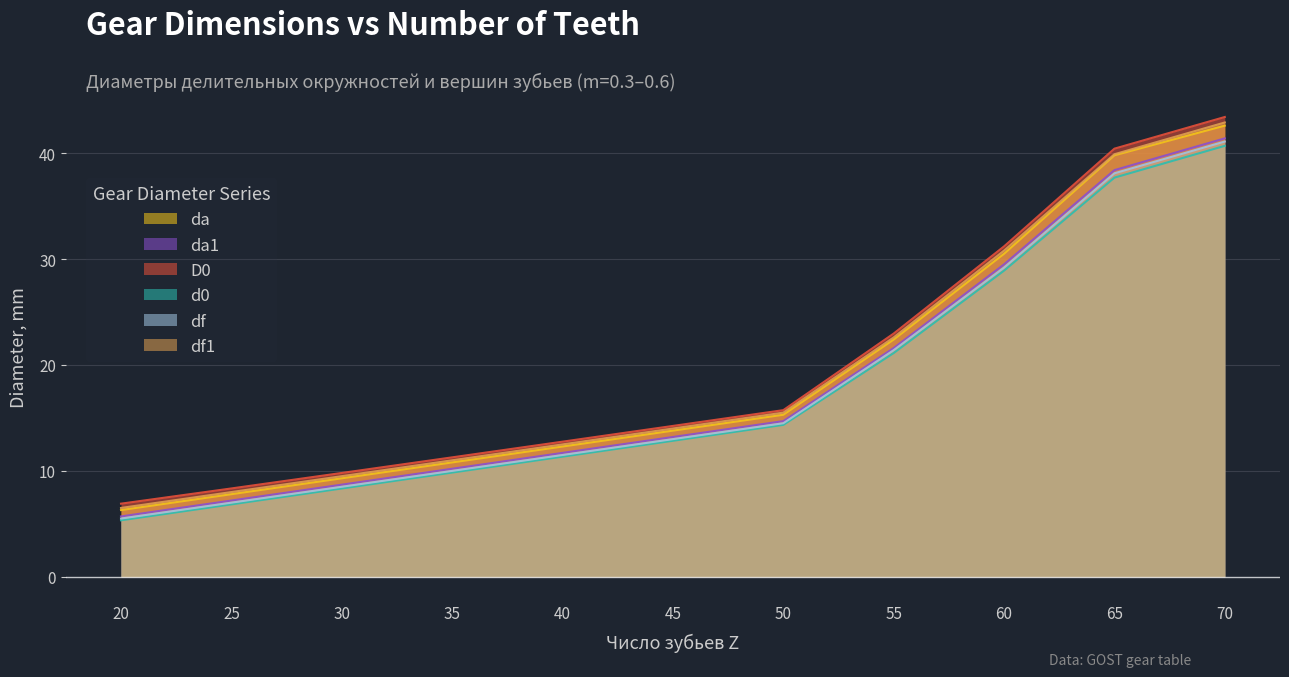

Reading left to right, transcribe all the data shown in this chart.

da: 20=6.3	25=7.8	30=9.3	35=10.8	40=12.3	45=13.8	50=15.3	55=22.4	60=30.5	65=39.8	70=42.6
da1: 20=5.7	25=7.2	30=8.7	35=10.2	40=11.7	45=13.2	50=14.7	55=21.6	60=29.5	65=38.4	70=41.4
D0: 20=6.9	25=8.3	30=9.8	35=11.3	40=12.8	45=14.2	50=15.7	55=23.0	60=31.2	65=40.4	70=43.4
d0: 20=5.3	25=6.8	30=8.3	35=9.8	40=11.3	45=12.8	50=14.3	55=21.1	60=28.9	65=37.7	70=40.7
df: 20=5.5	25=7.0	30=8.5	35=10.0	40=11.5	45=13.0	50=14.5	55=21.4	60=29.2	65=38.1	70=41.1
df1: 20=6.5	25=8.0	30=9.5	35=11.0	40=12.5	45=14.0	50=15.5	55=22.6	60=30.8	65=39.9	70=42.9